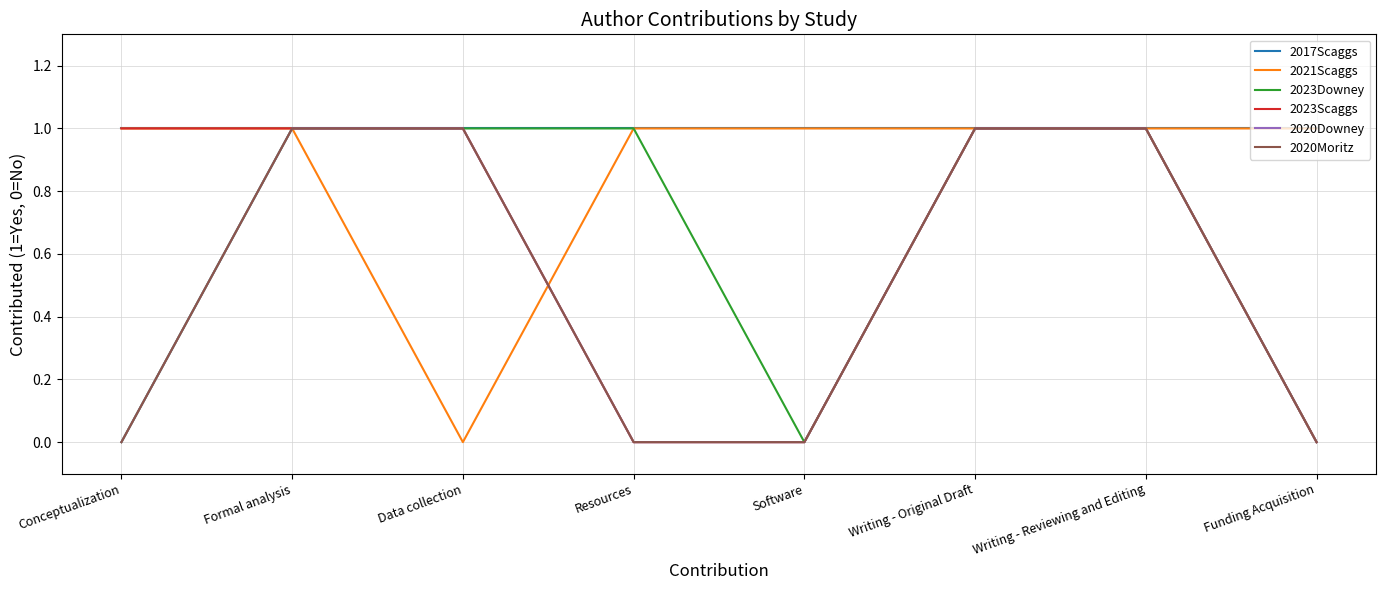

Which series has the largest range (max minus min)?

2021Scaggs